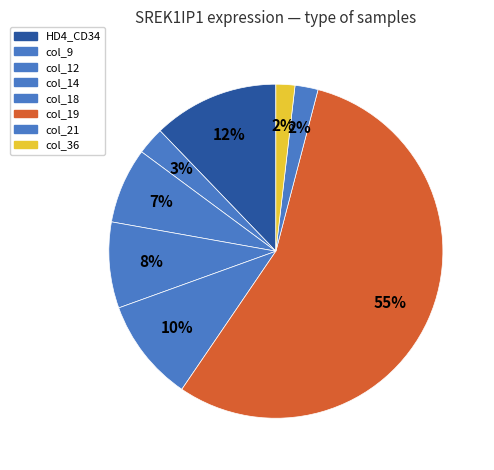

Which category has the biggest portion of the pie?

col_19